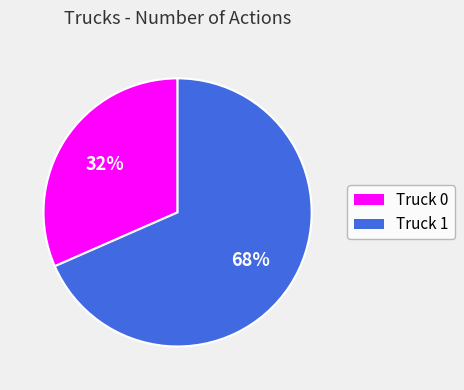

How many slices are in this pie chart?

2